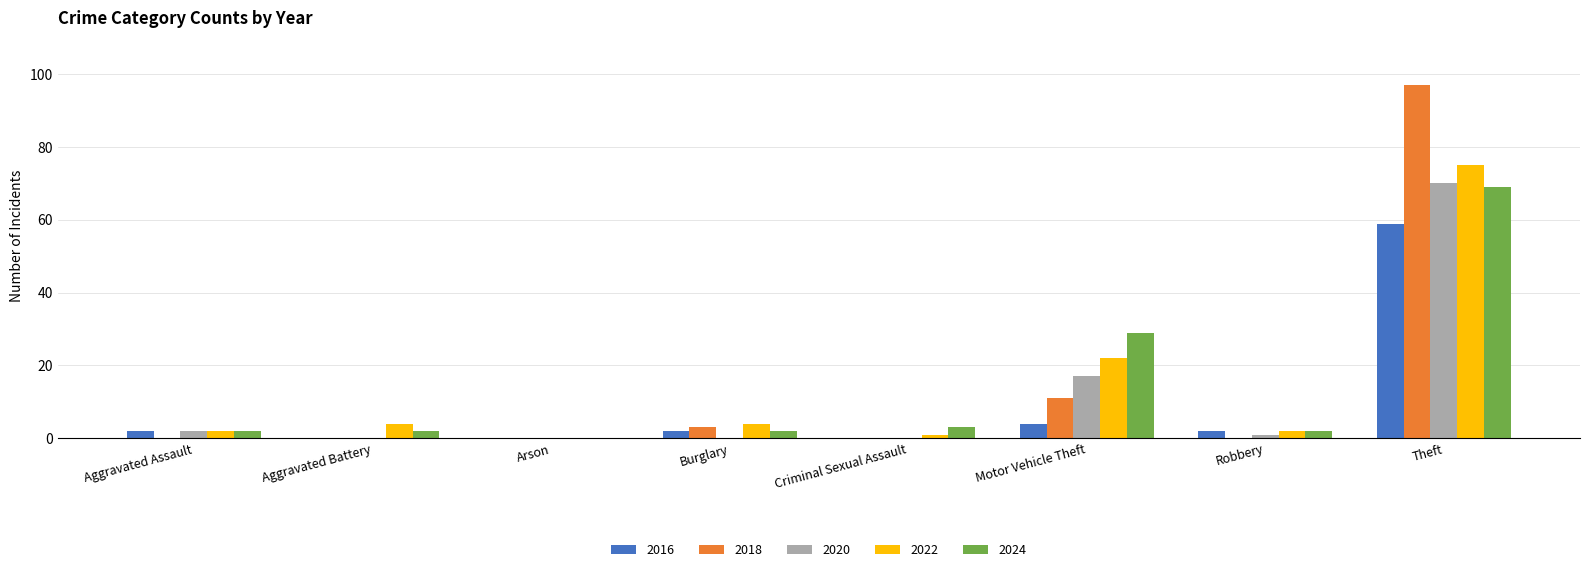

Reading left to right, what are all the values shown in this chart?

2016: 2	0	0	2	0	4	2	59
2018: 0	0	0	3	0	11	0	97
2020: 2	0	0	0	0	17	1	70
2022: 2	4	0	4	1	22	2	75
2024: 2	2	0	2	3	29	2	69